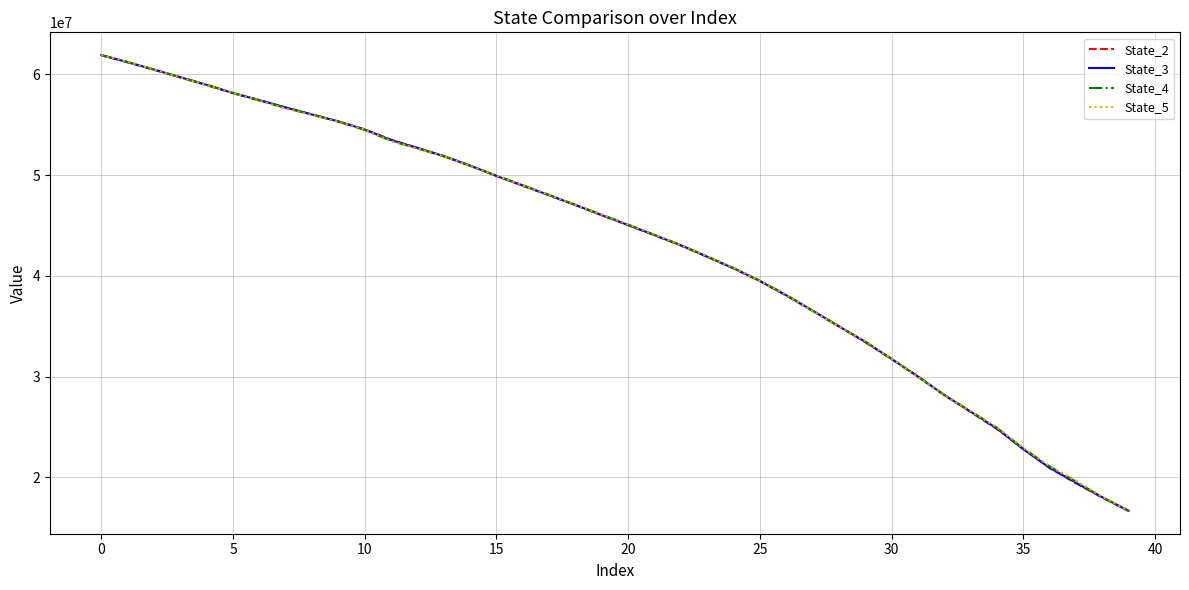

What is the maximum value for State_2?

61914367.3